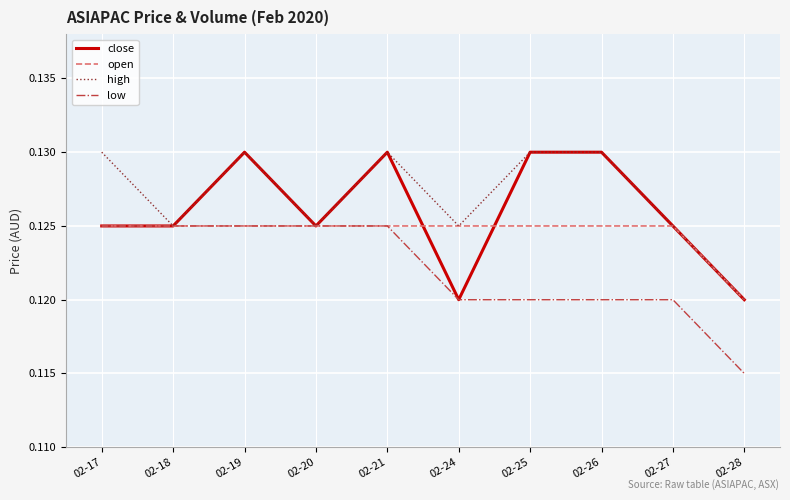

At how many categories does at least one series exceed 0?

10